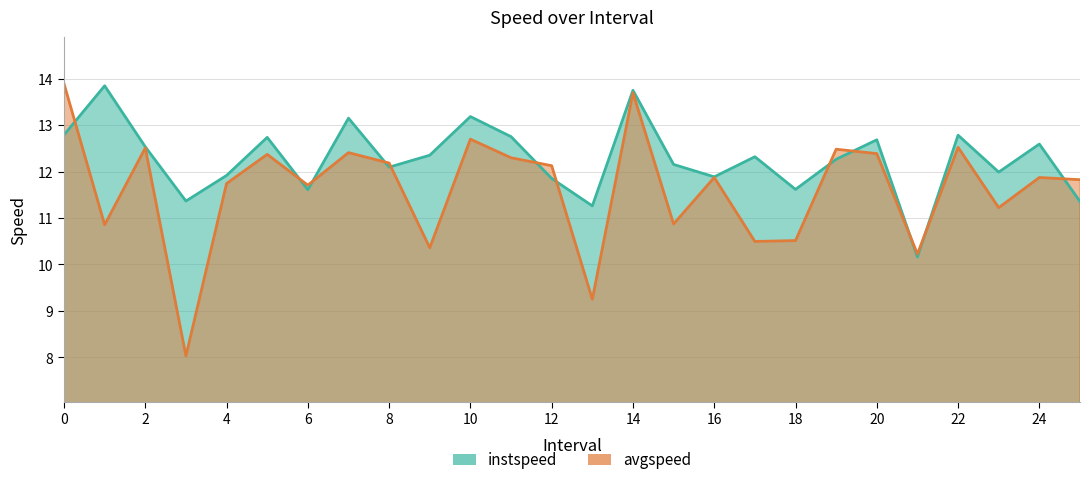

What is the sum of the avgspeed values at 12 and 15?

23.0